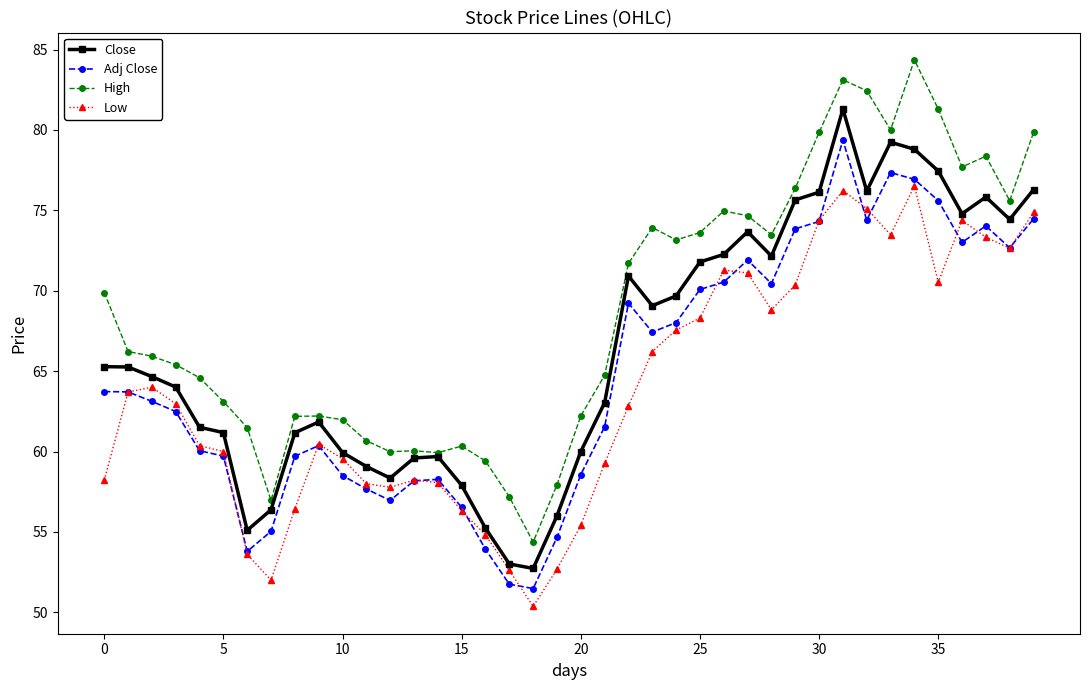

What is the maximum value for Close?

81.3